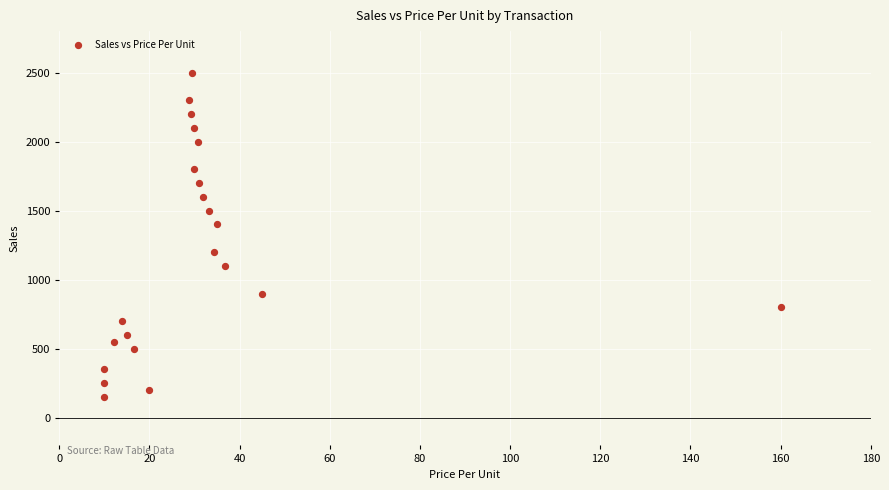

What is the range of X values (max minus min)?

150.0